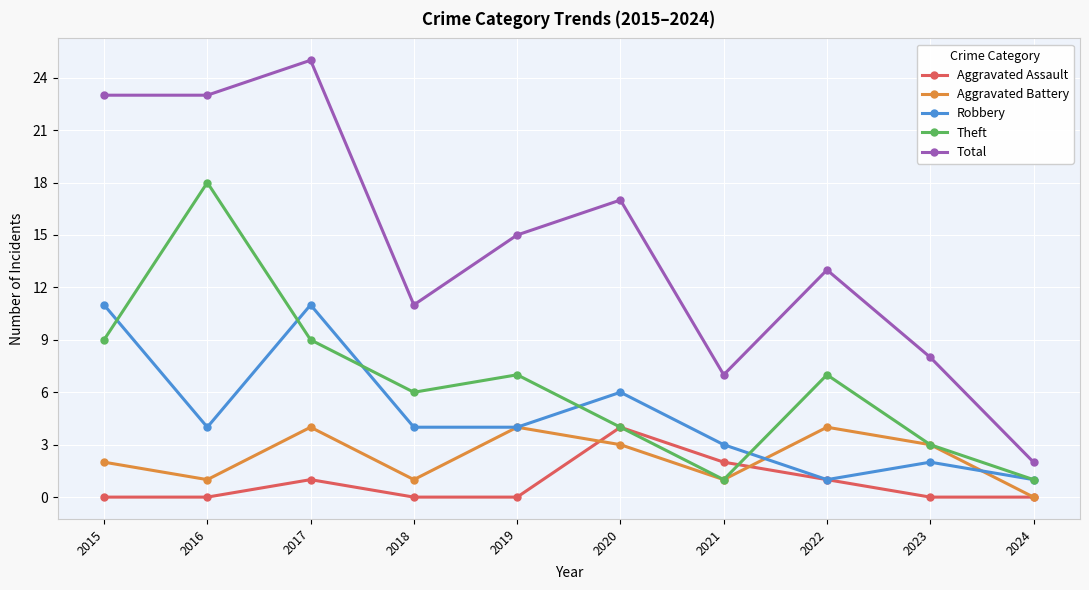

True or false: Total and Aggravated Battery intersect in this chart.

False